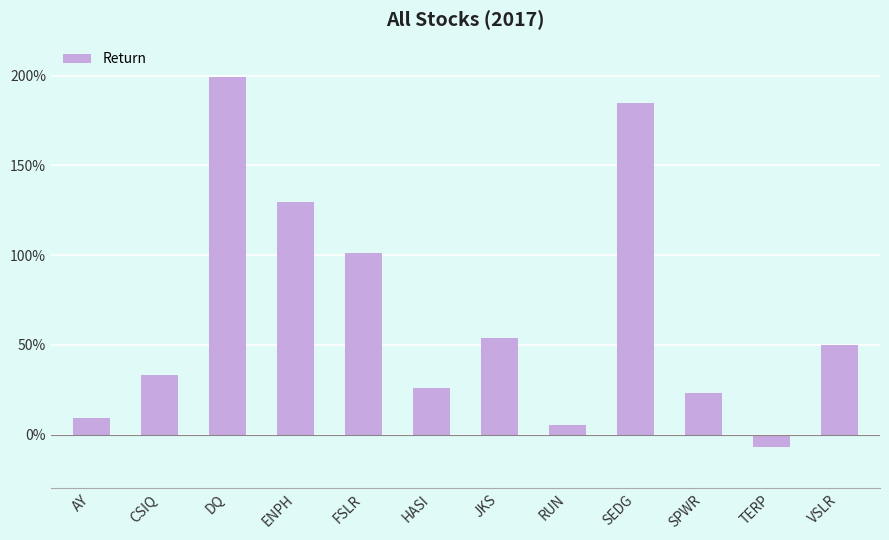

What position from the left is JKS?

7